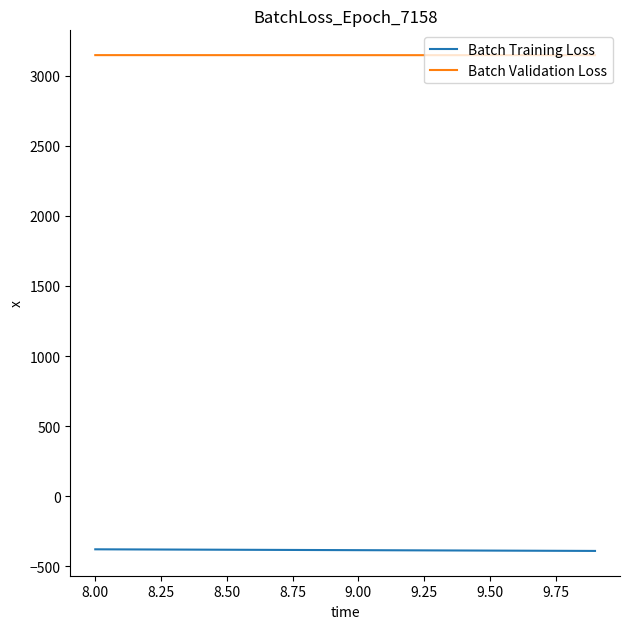

List the series in order of their overall mean, highest first.

Batch Validation Loss, Batch Training Loss